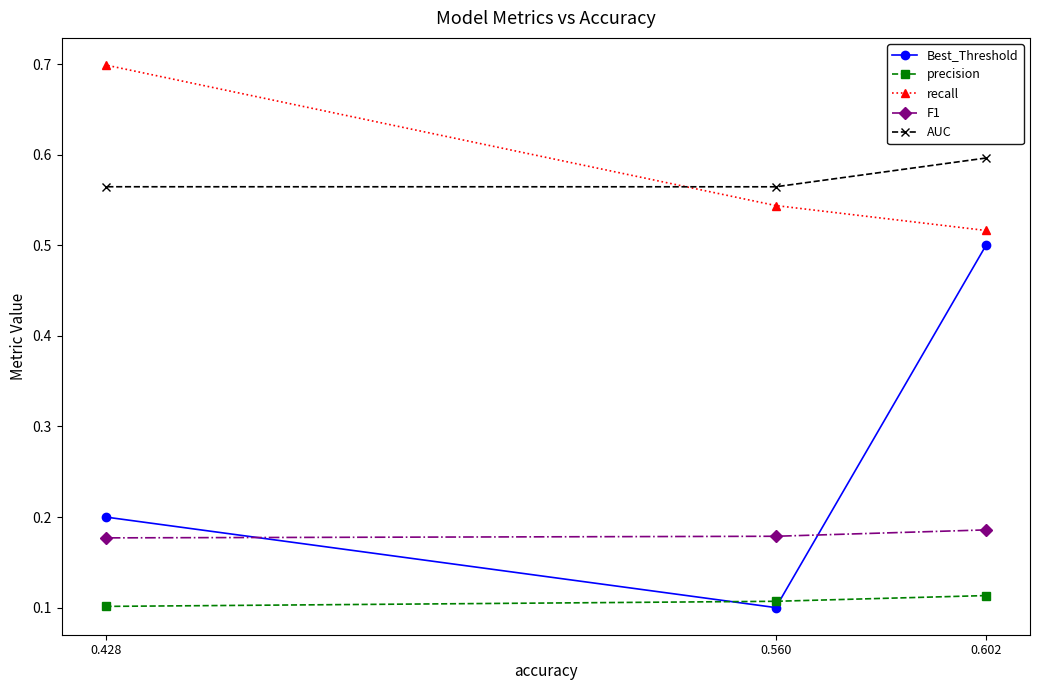

Which has a higher value, 0.602 or 0.428?

0.602